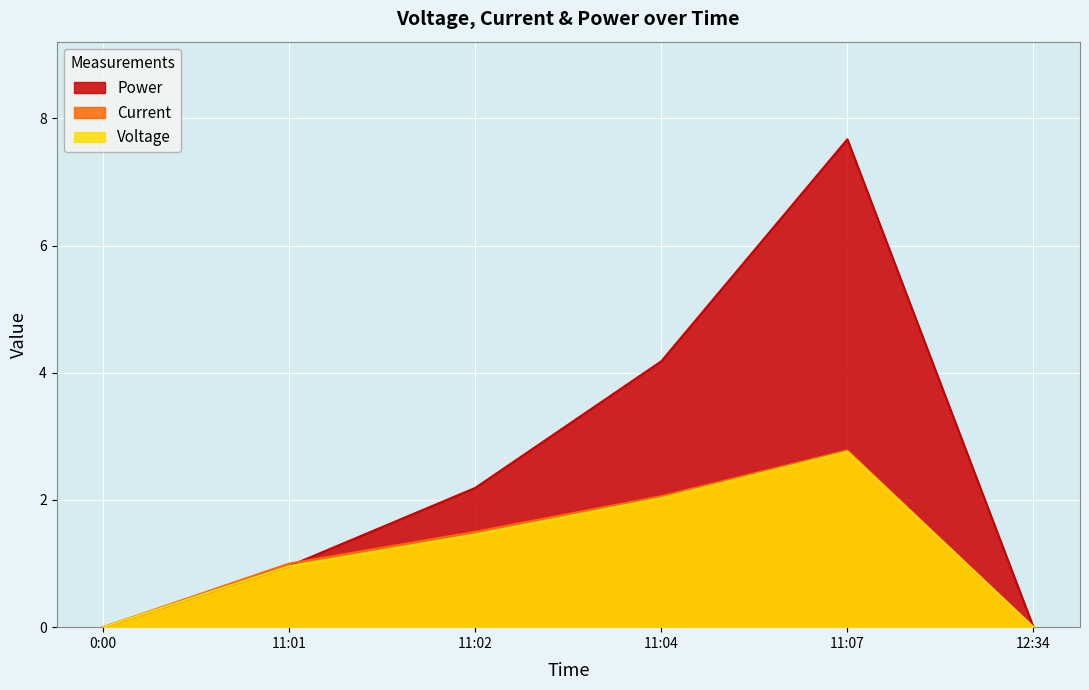

At which category is the sum across all series the highest?

11:07